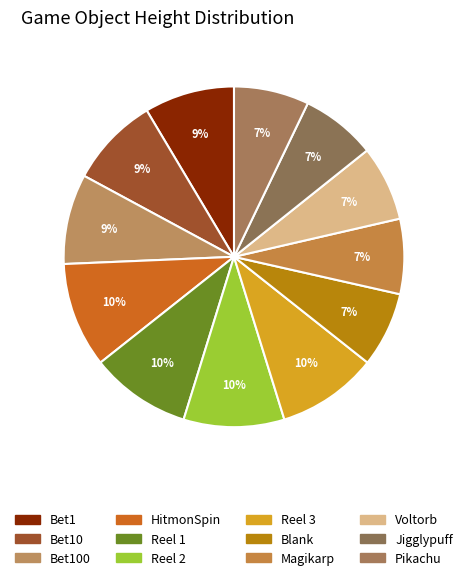

How many segments does this pie chart have?

12